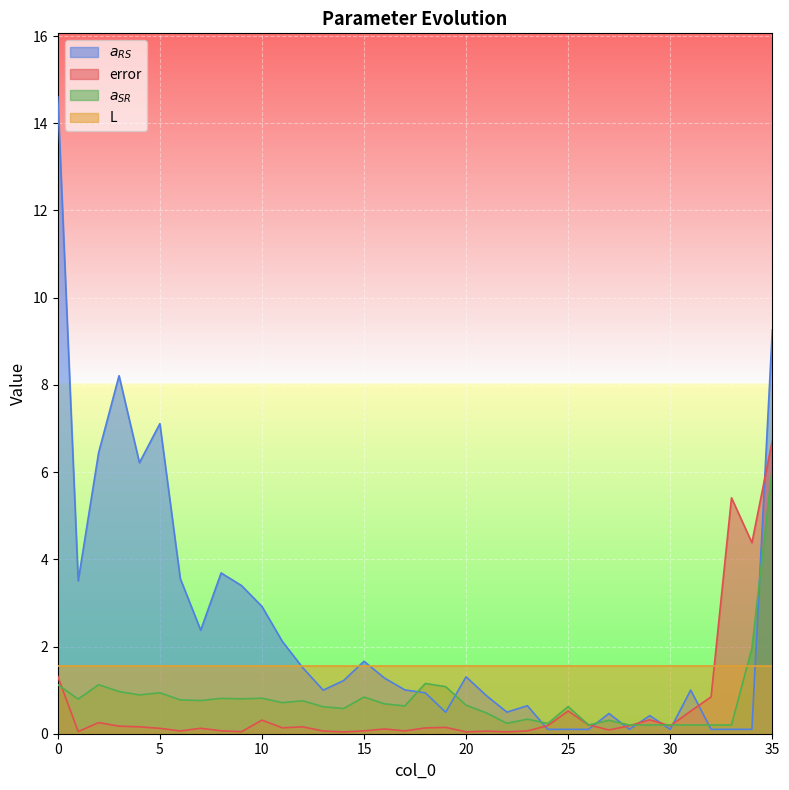

At which category is the sum across all series the highest?

35